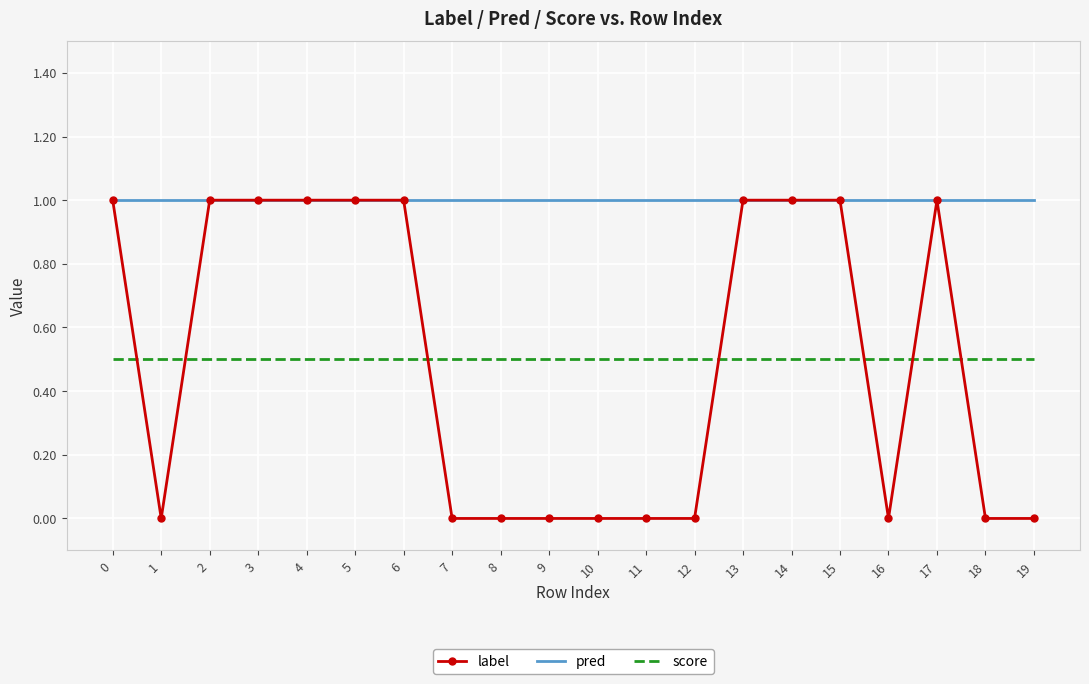

True or false: score has a value of 0.9 at 19.

False